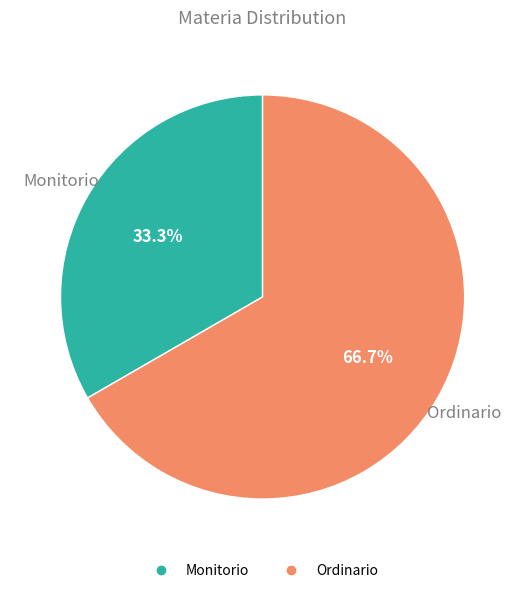

What percentage is NOT represented by Monitorio?

66.7%